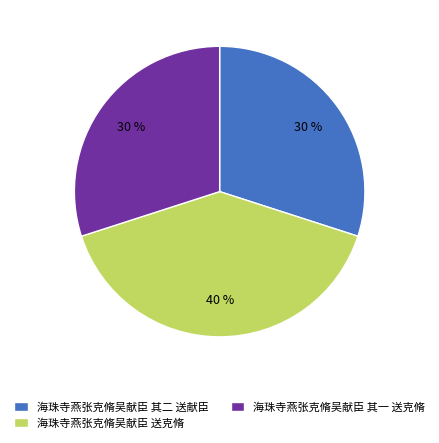

Combined, do 海珠寺燕张克脩吴献臣 送克脩 and 海珠寺燕张克脩吴献臣 其二 送献臣 account for over 50%?

Yes